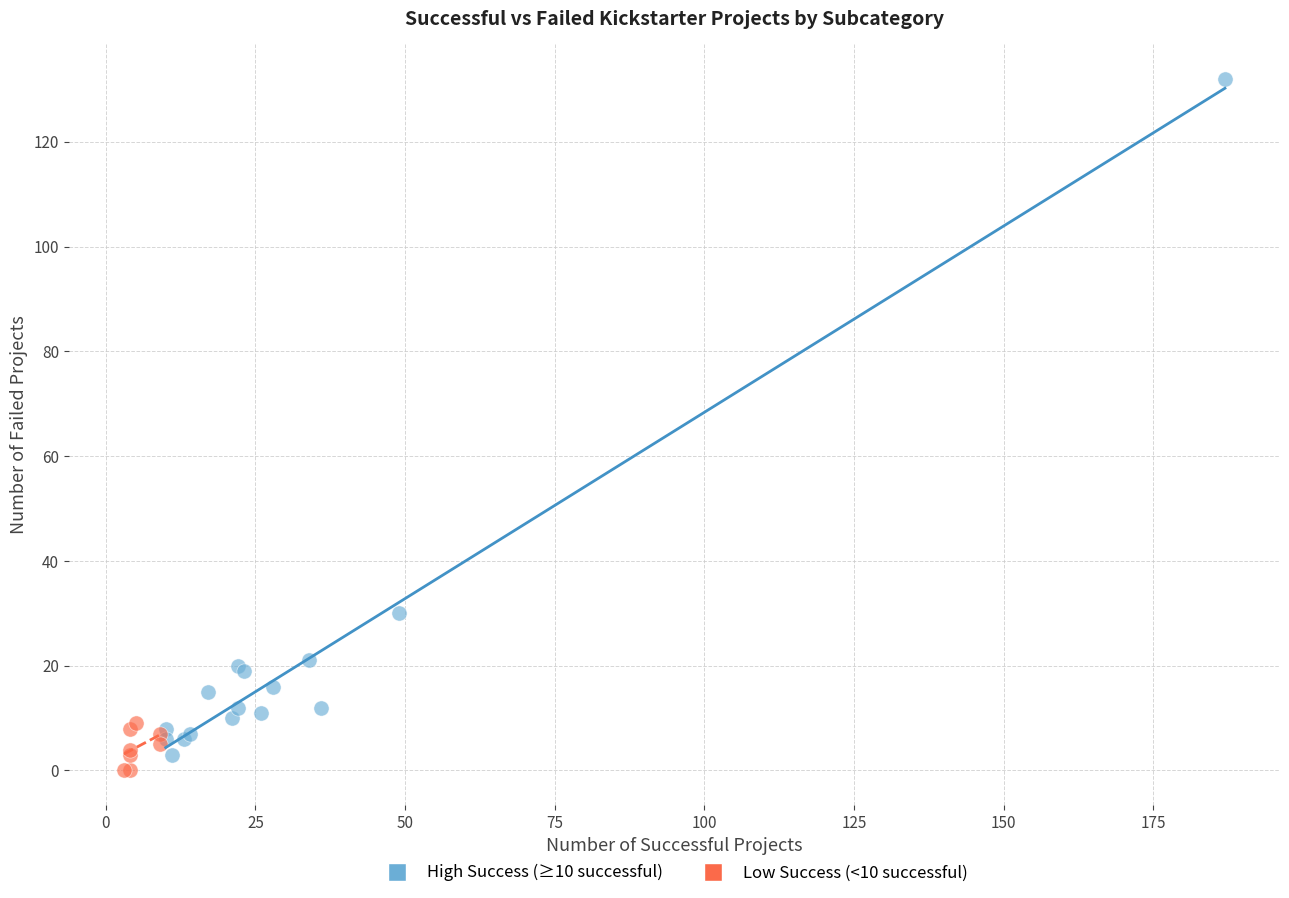

Which series reaches the minimum Y coordinate?

Low Success (<10 successful)